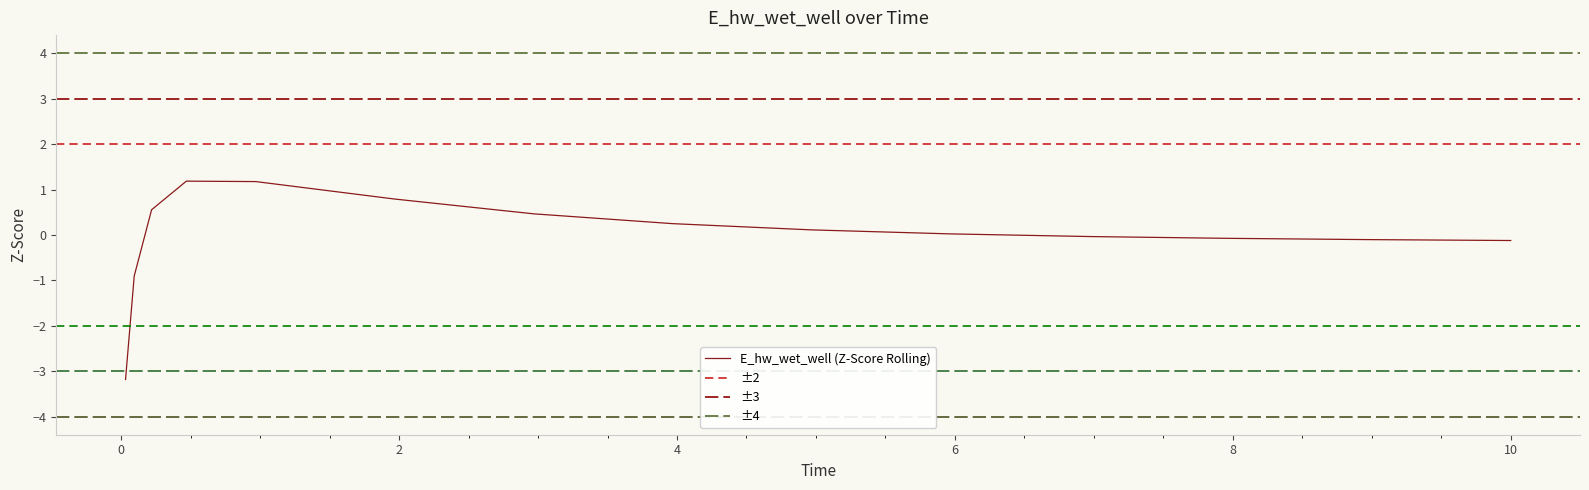

Which label corresponds to the smallest value in the chart?

0.03125